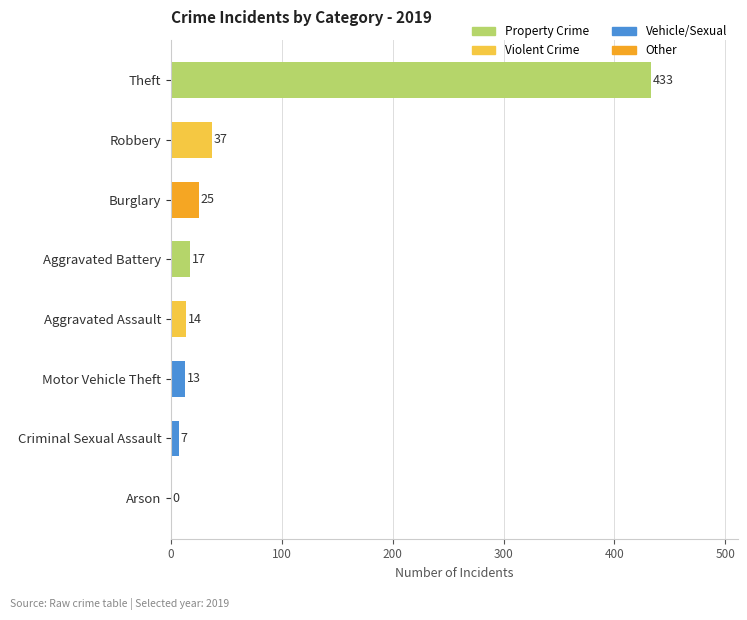

Where is the data nearest to the value 216?

Robbery